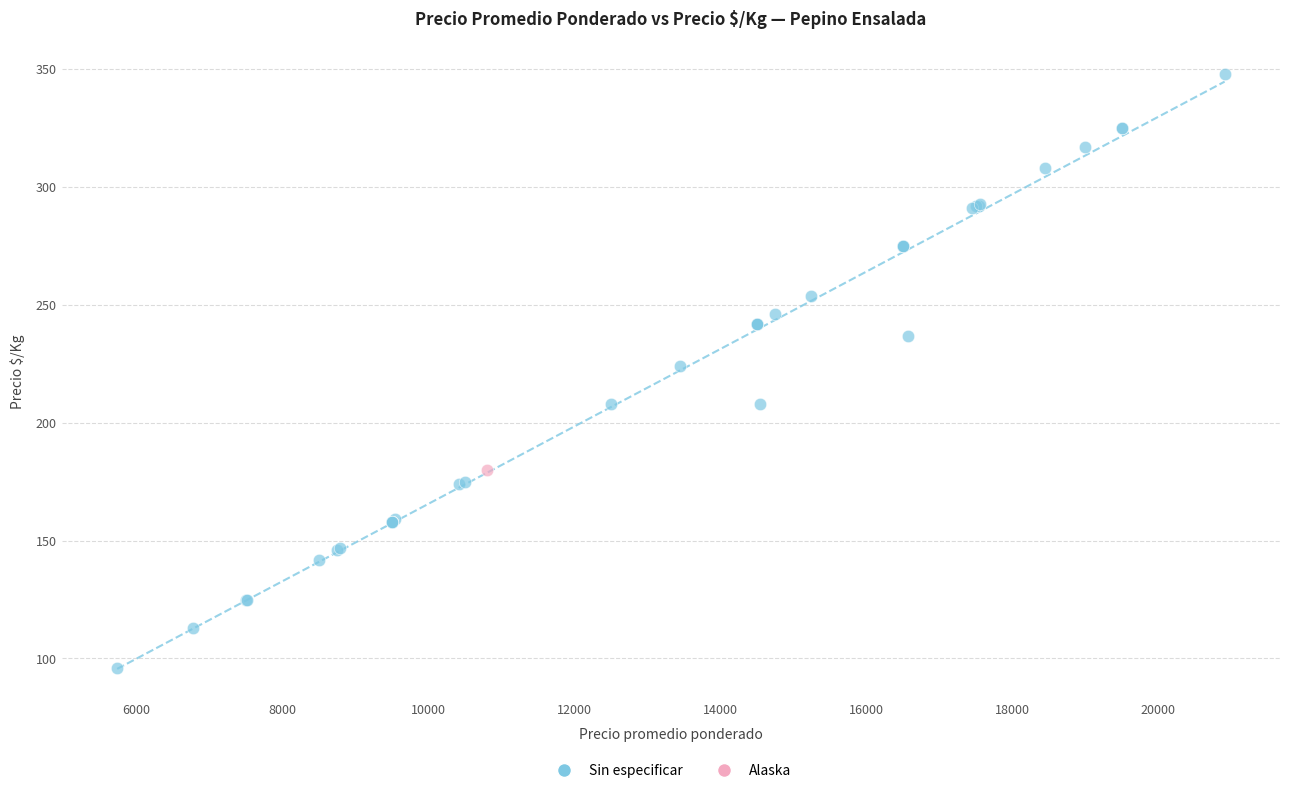

What are all the series names shown in the legend?

Sin especificar, Alaska